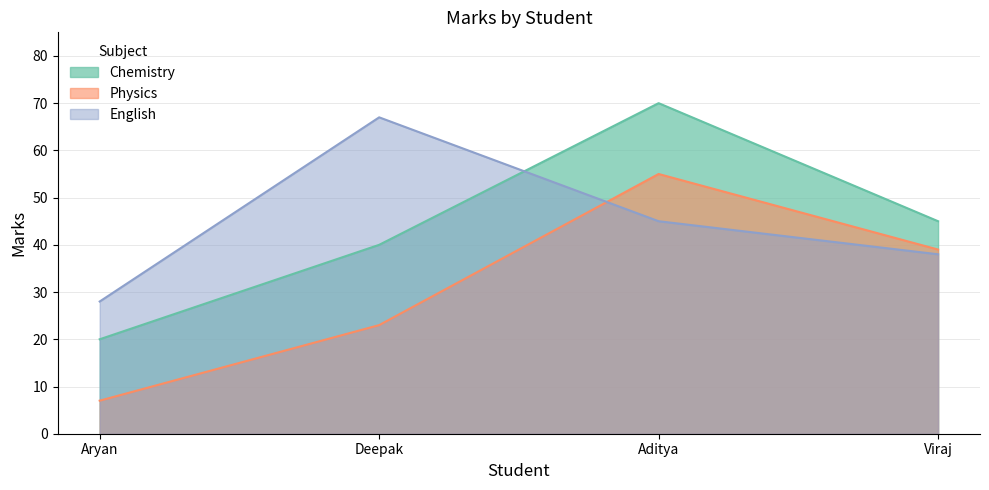

At how many categories does at least one series exceed 50?

2